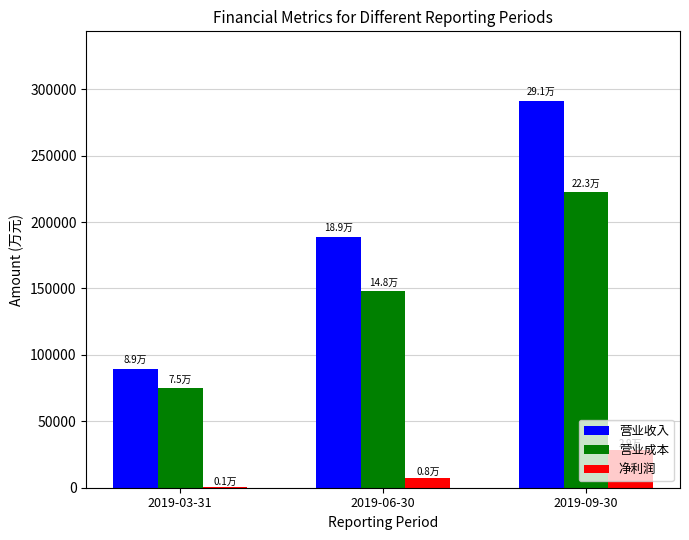

What is the sum of all 营业成本 values?

445898